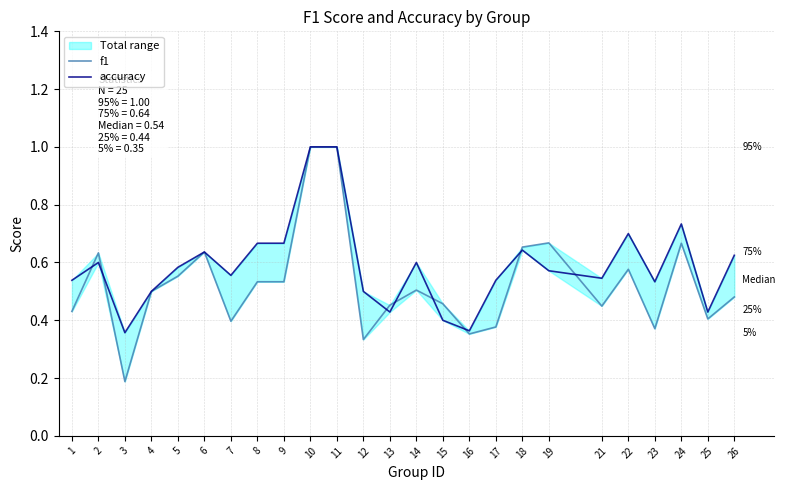

Is the value of f1 at 26 greater than the value of accuracy at 3?

Yes